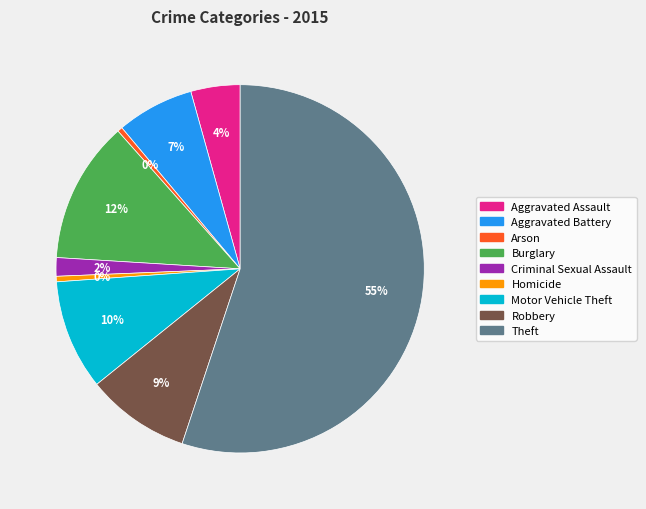

Which slice is the largest?

Theft